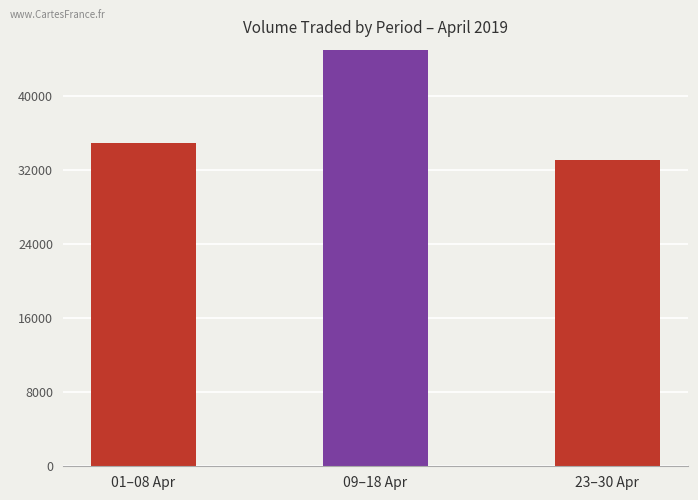

How many categories are shown in the chart?

3